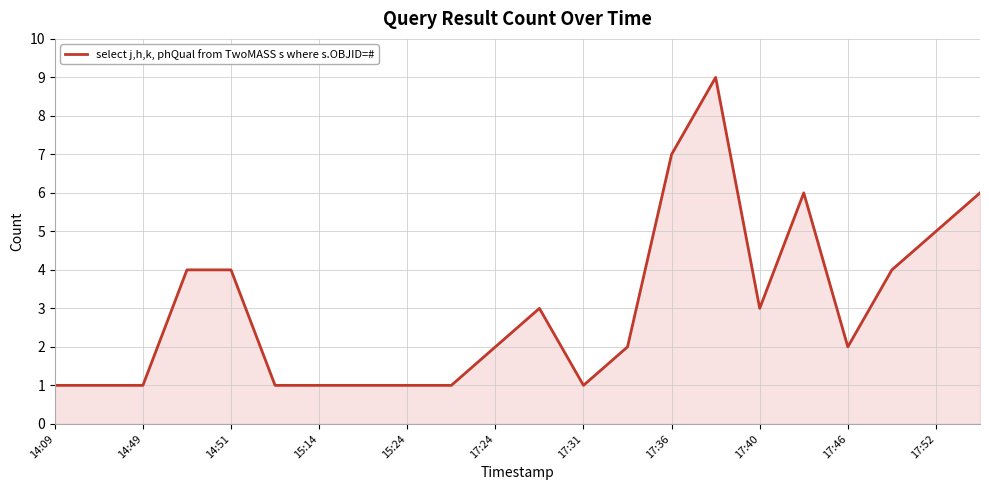

What is the greatest value displayed?

9